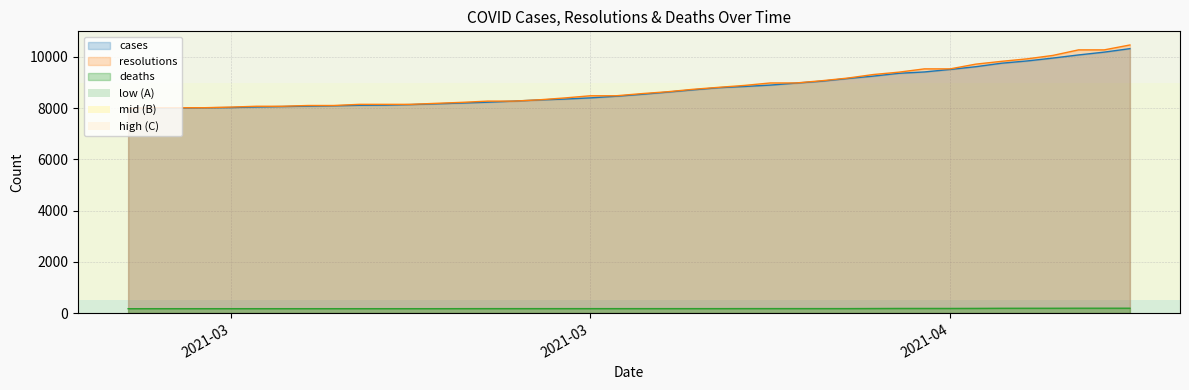

What is the difference between the second highest and second lowest values in the deaths series?

18